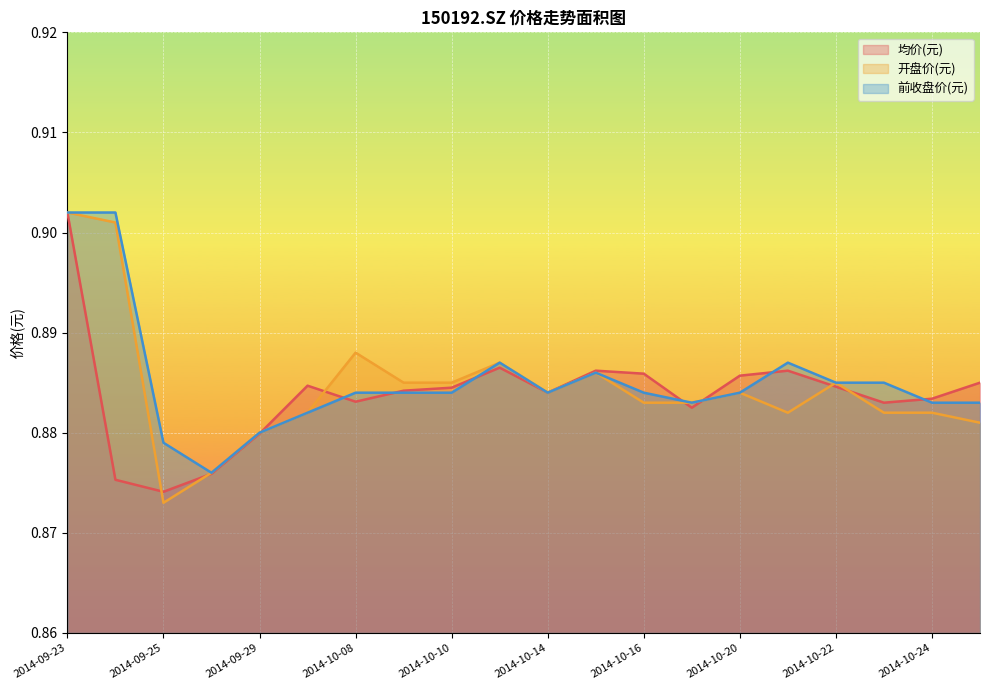

Which series ends up on top after the final intersection of 均价(元) and 开盘价(元)?

均价(元)